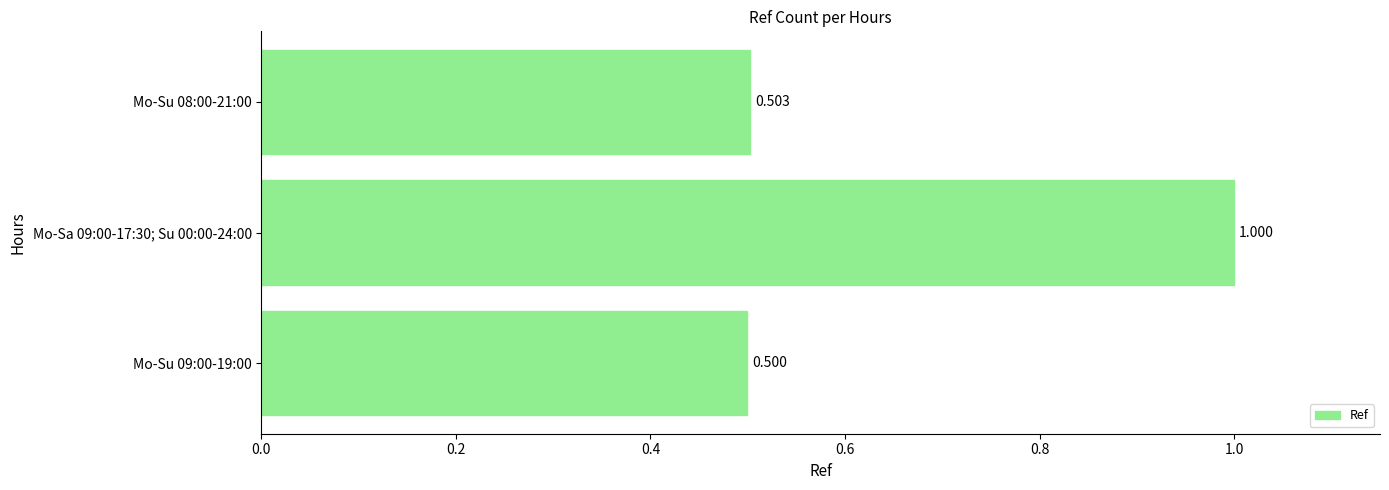

Which category has the highest value across all series?

Mo-Sa 09:00-17:30; Su 00:00-24:00